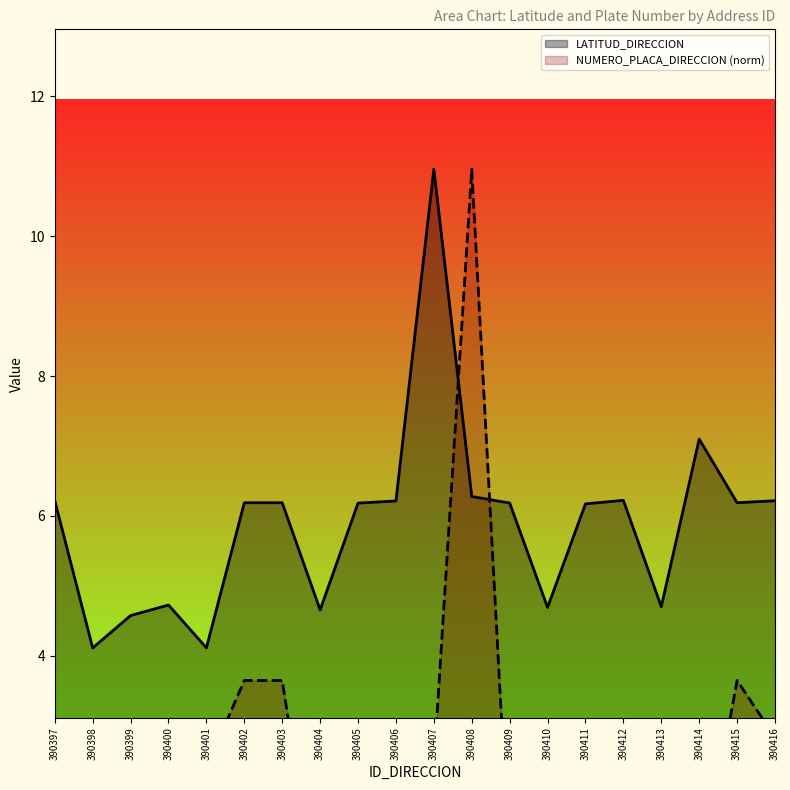

In LATITUD_DIRECCION, how many points are higher than both neighbors (excluding endpoints)?

4